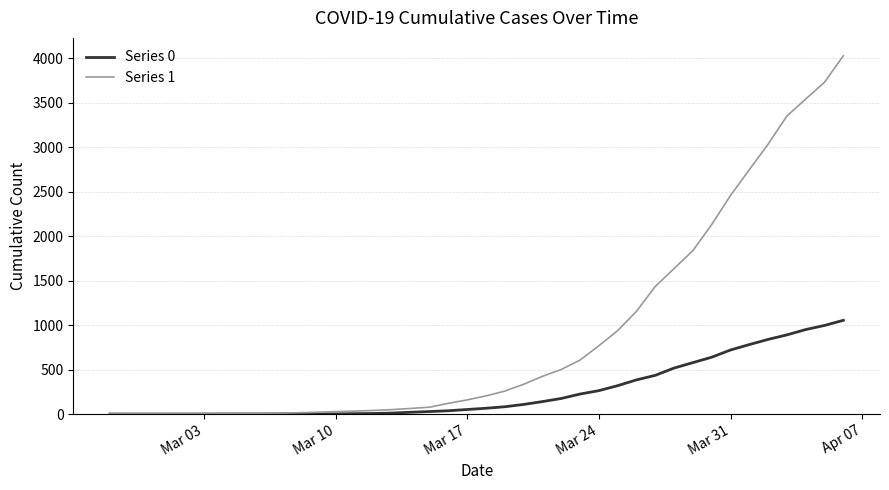

What is the maximum value shown in the chart?

4028